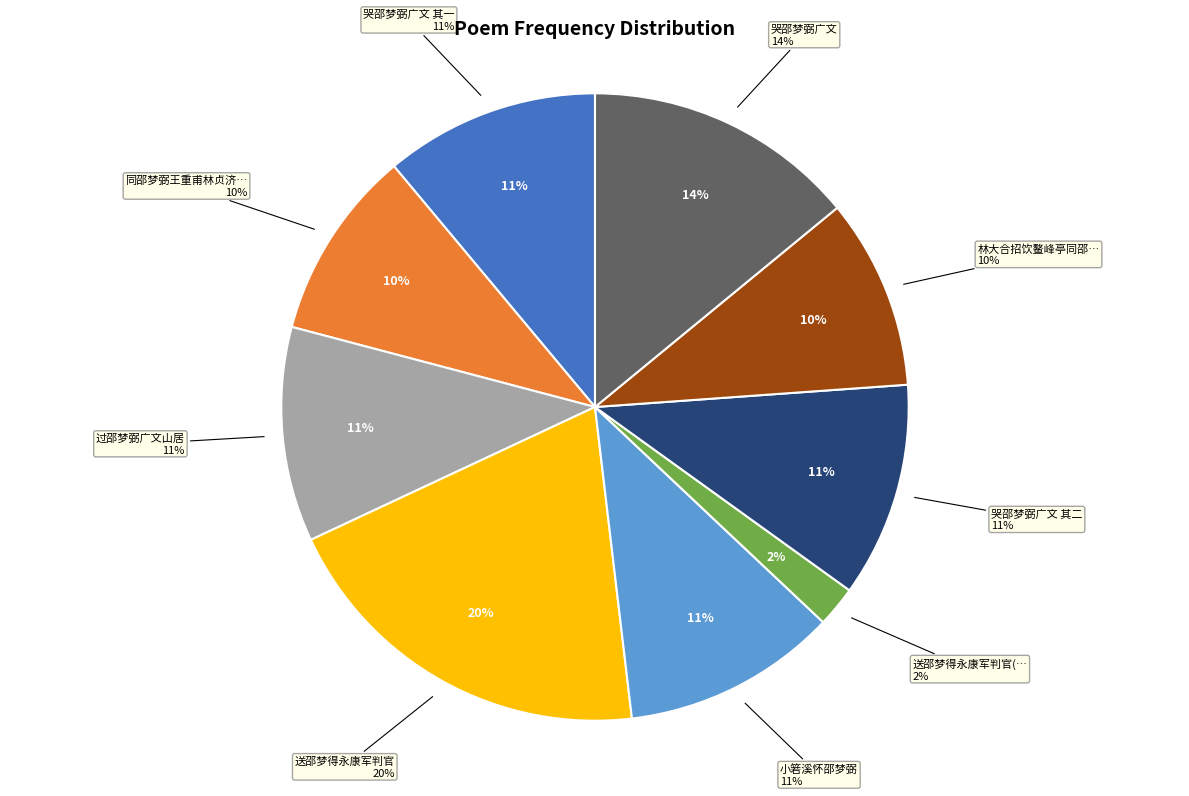

The 哭邵梦弼广文 其二 slice represents 24% of the pie. True or false?

False